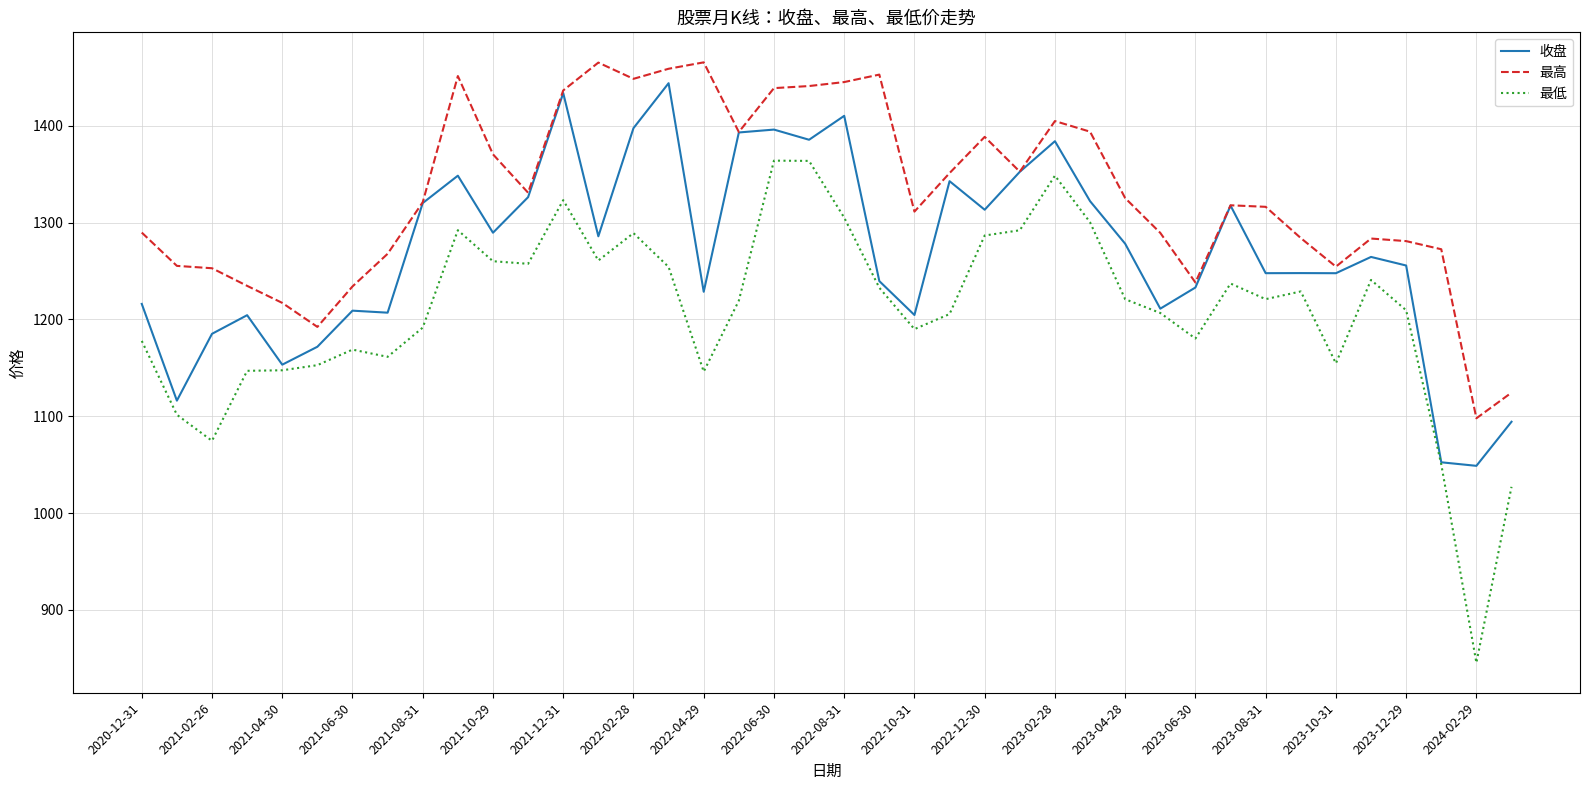

True or false: 最高 has more than 2 points higher than both neighbors.

True